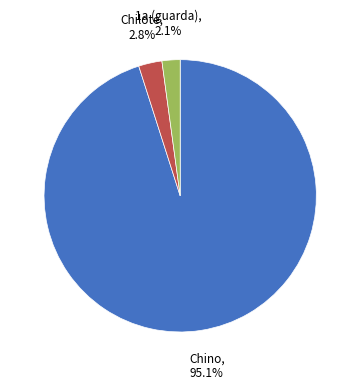

Is there any slice that represents more than half of the pie?

Yes